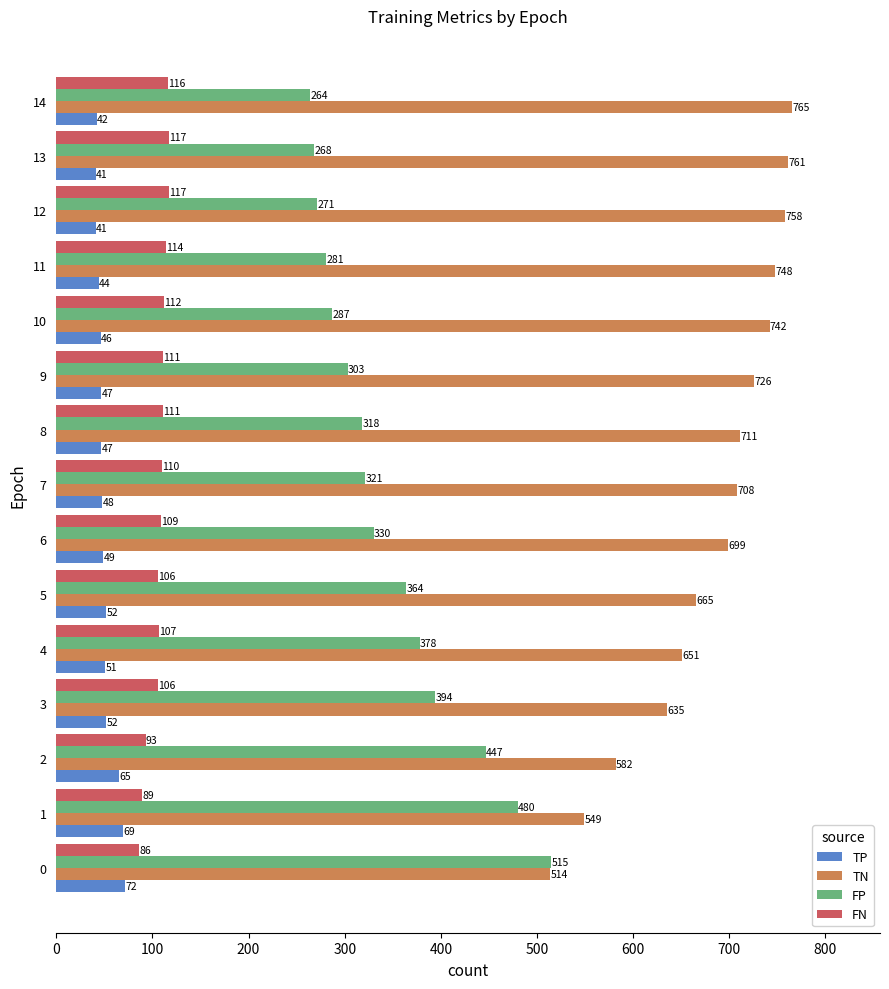

True or false: FP has a value of 418 at 11.

False